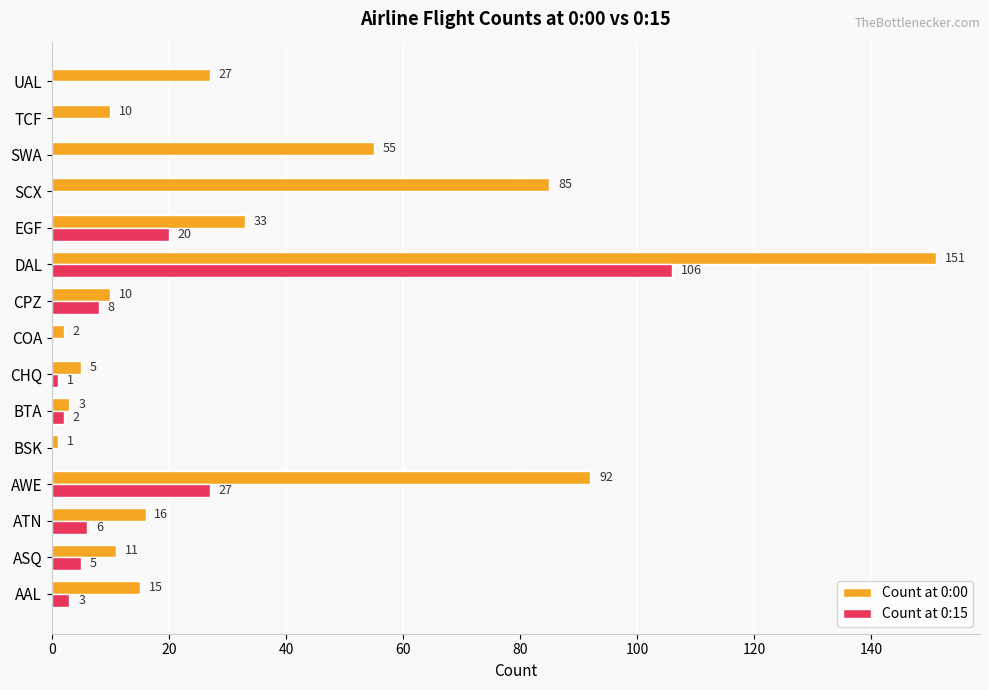

What is the sum of the Count at 0:15 values at SCX and ASQ?

5